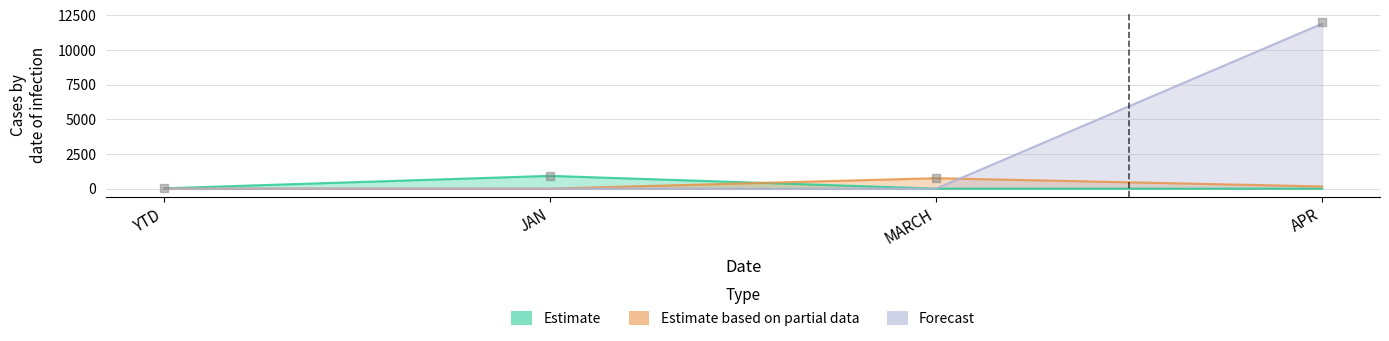

Which series has the largest Y range (max minus min)?

Forecast